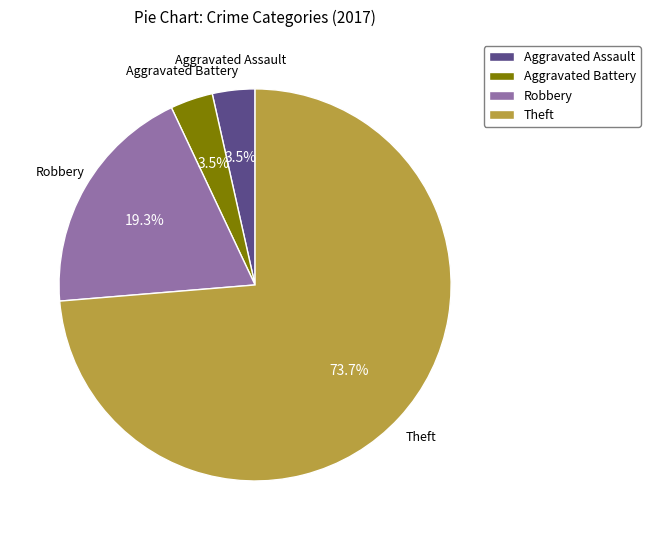

What is the ratio of the value at Theft to the value at Robbery?

3.8